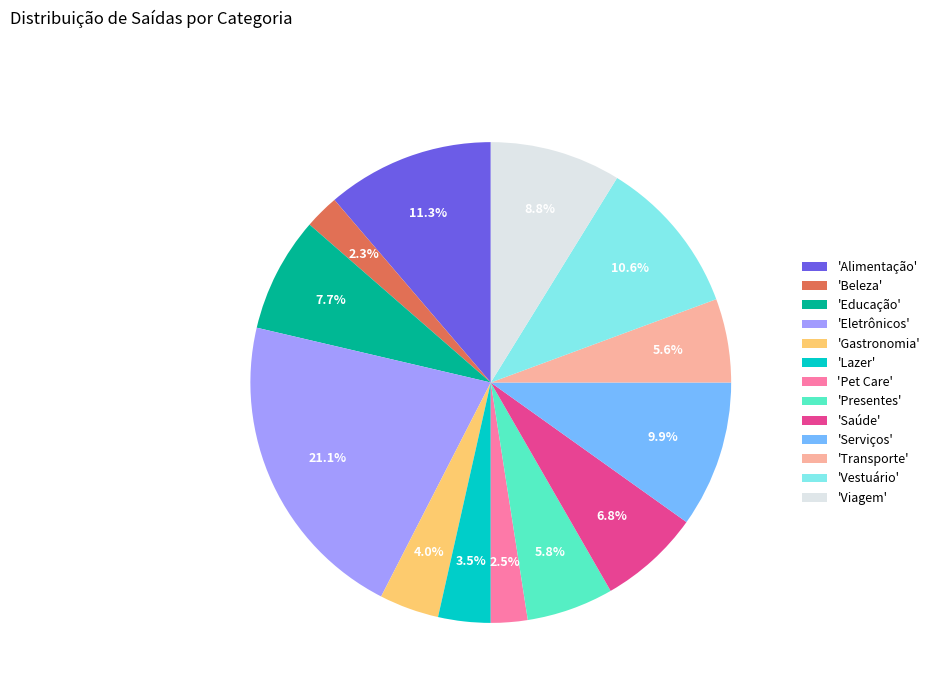

What is the largest slice in the pie chart?

'Eletrônicos'